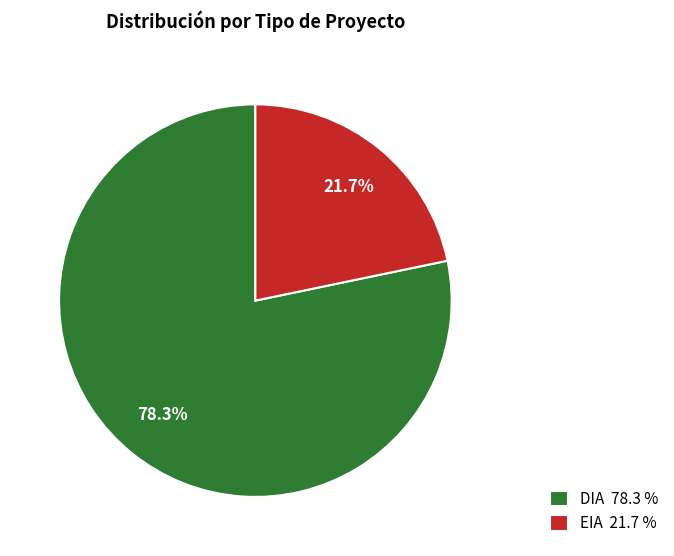

Does any single category account for the majority?

Yes